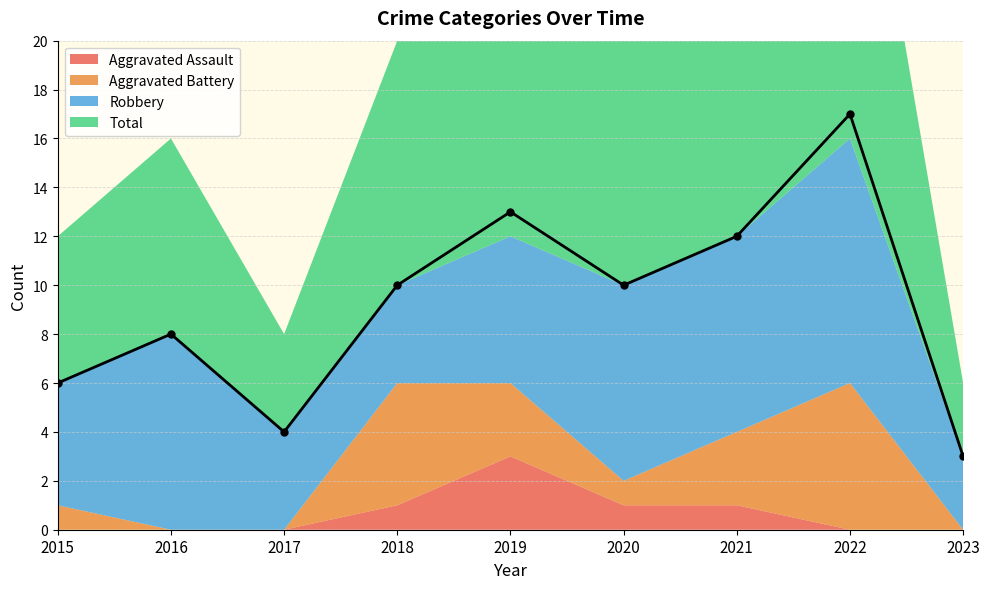

True or false: Aggravated Assault has more than 2 interior local peaks.

False